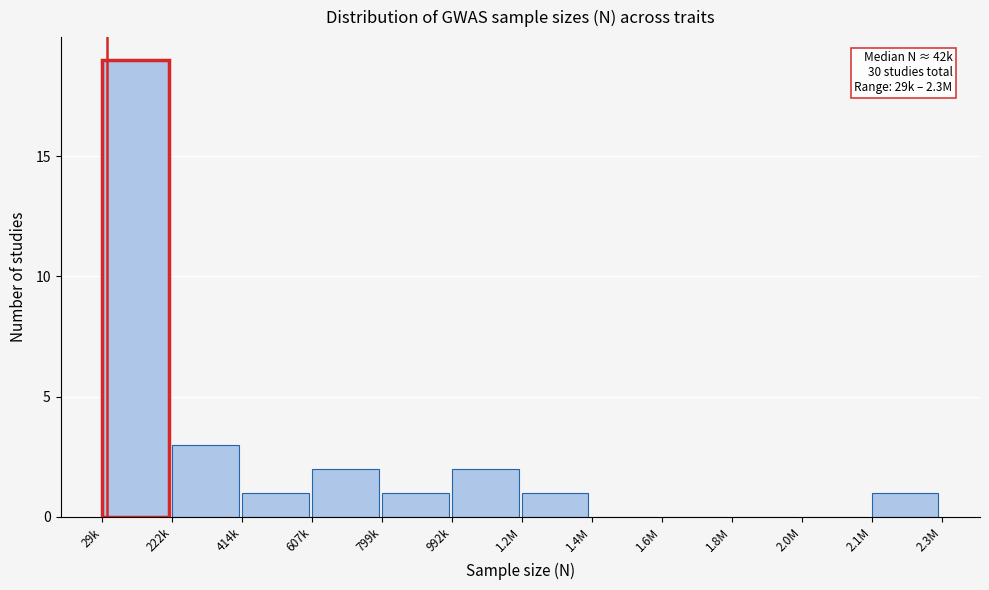

Reading left to right, extract all data points from this chart.

29k=19	222k=3	414k=1	607k=2	799k=1	992k=2	1.2M=1	1.4M=0	1.6M=0	1.8M=0	2.0M=0	2.1M=1